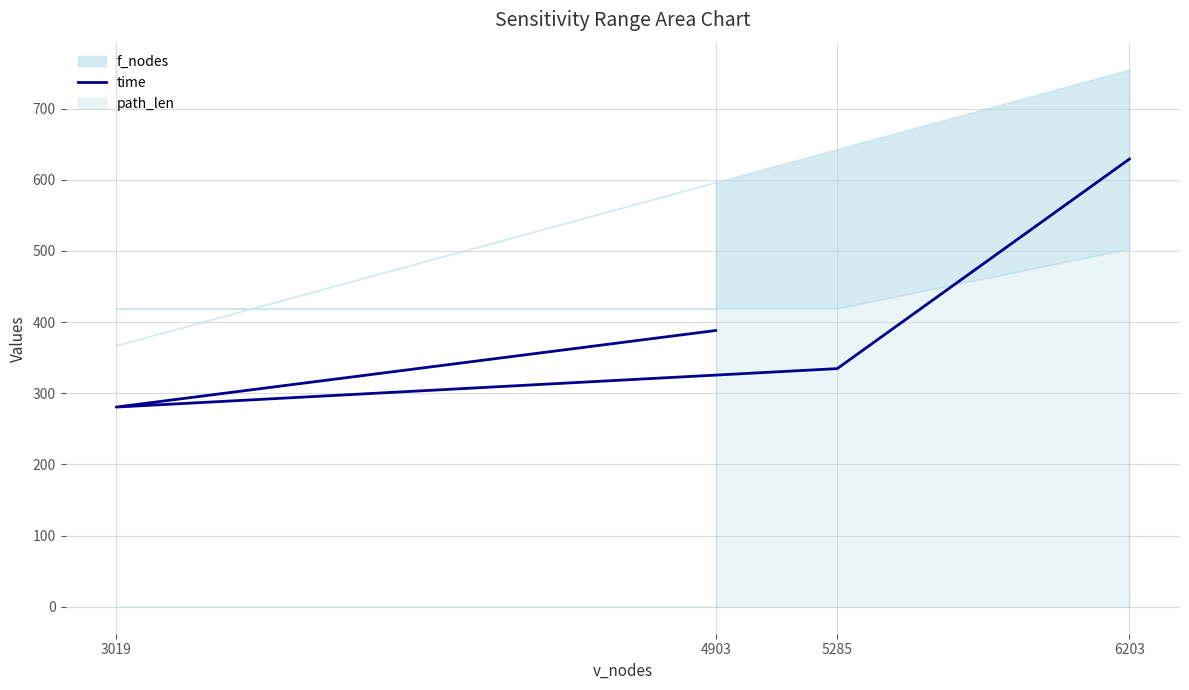

What is the difference between the second highest and minimum values?

107.6